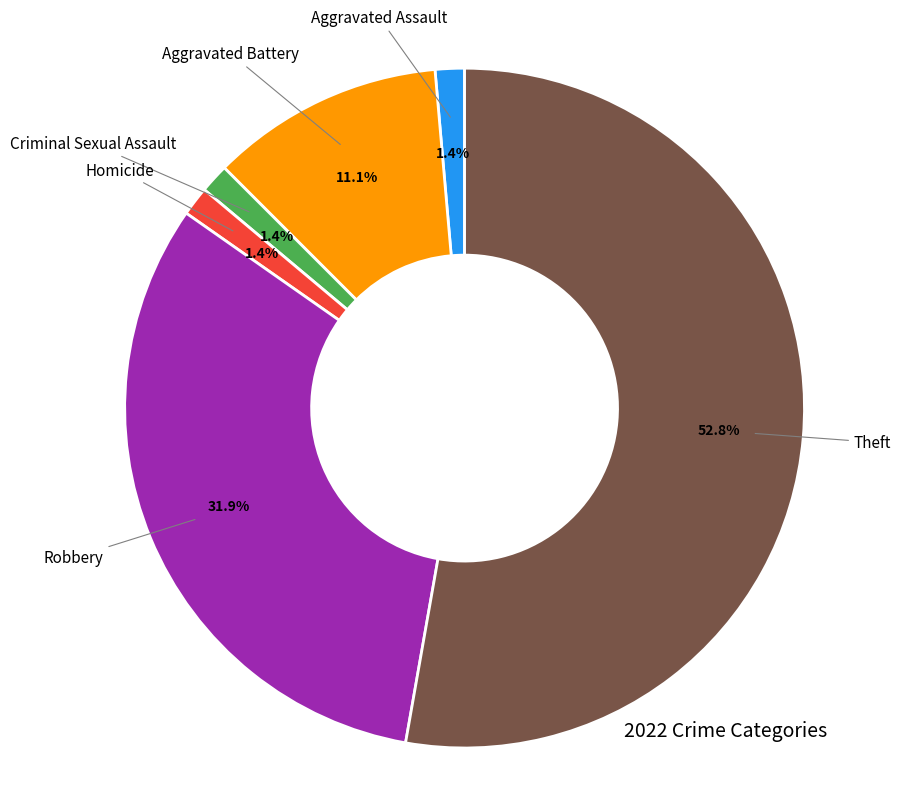

Is there a majority slice in this chart?

Yes